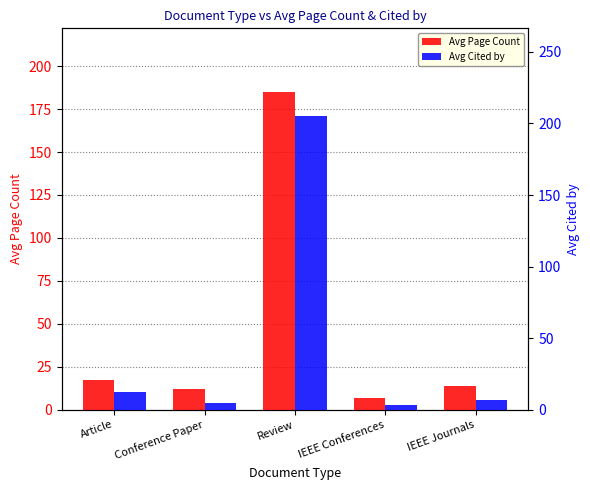

Which series has the largest total across all categories?

Avg Page Count